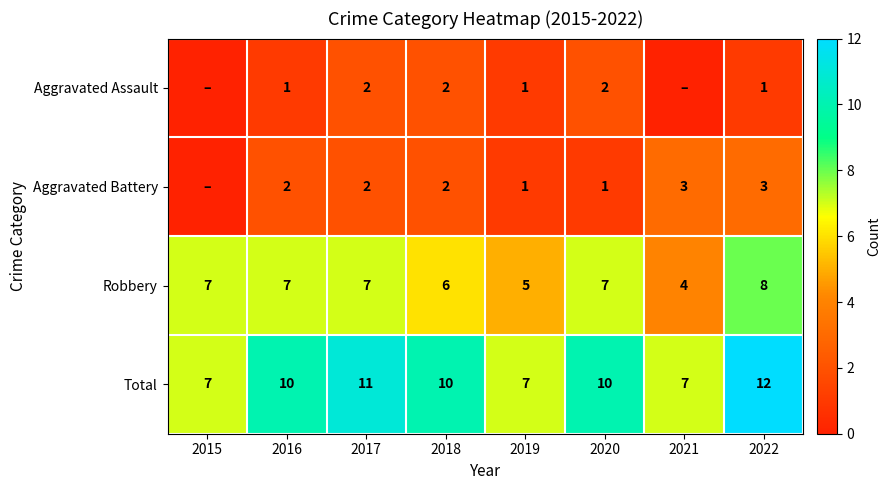

How many values in the Total series are below 10?

3